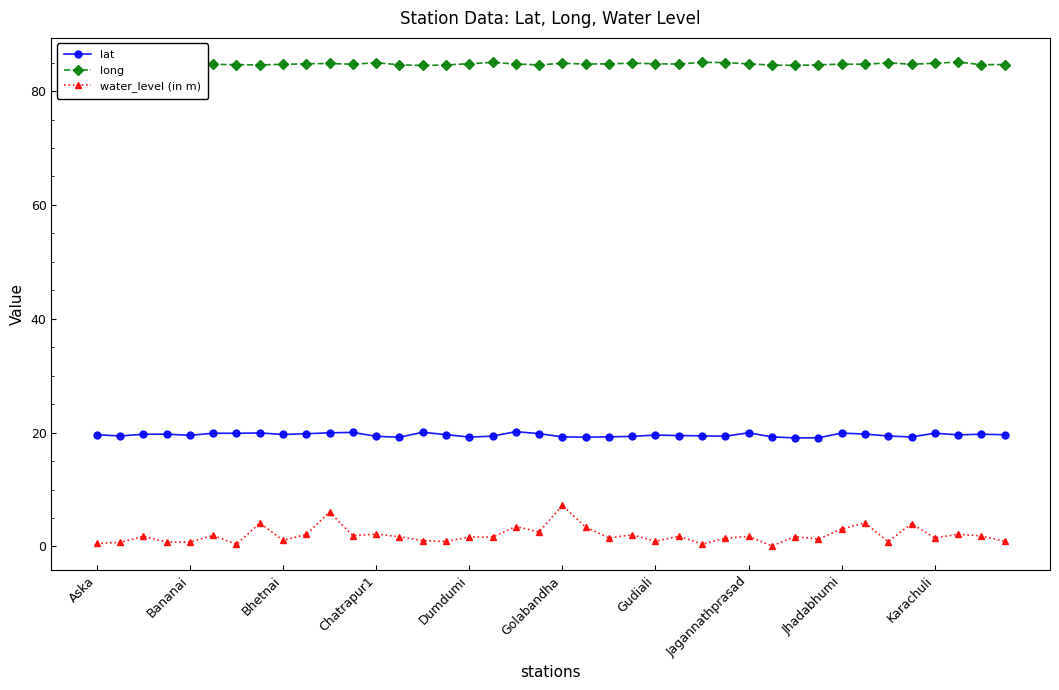

Which series has the largest total across all categories?

long